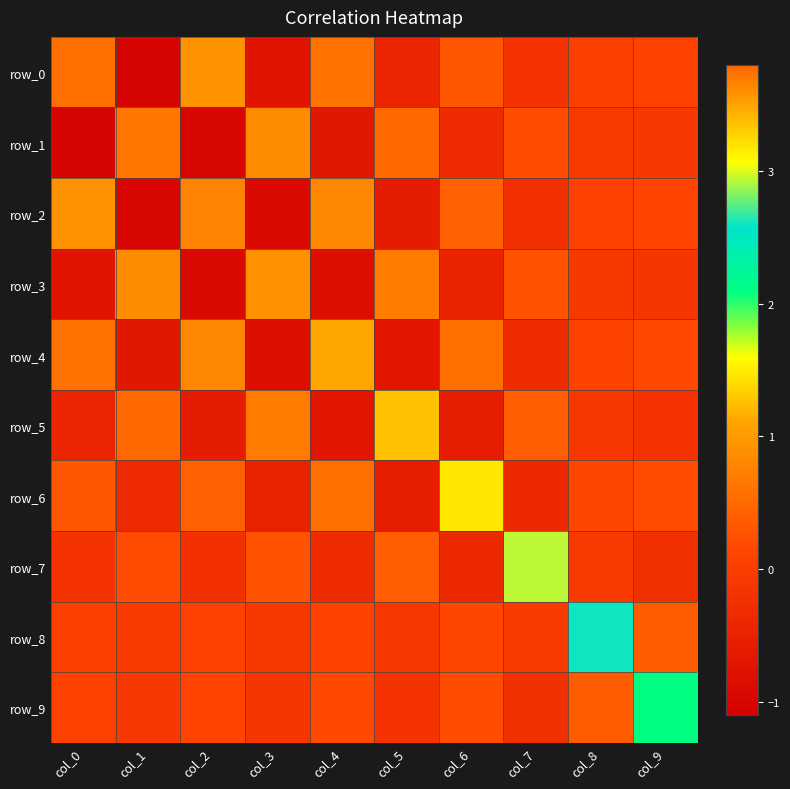

Which series has the largest range (max minus min)?

row_0